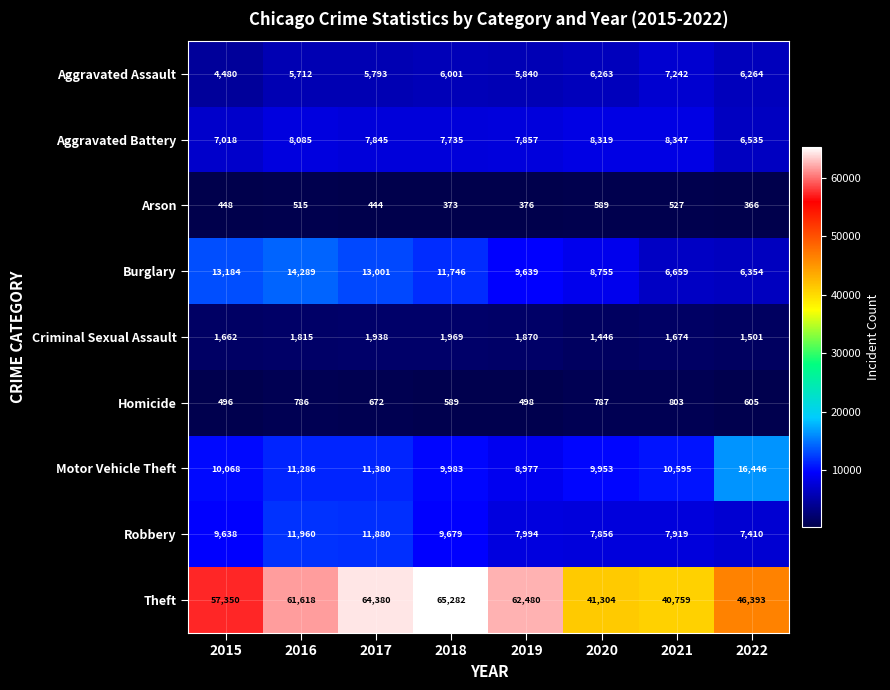

At which label does Aggravated Battery first exceed 7857?

2016